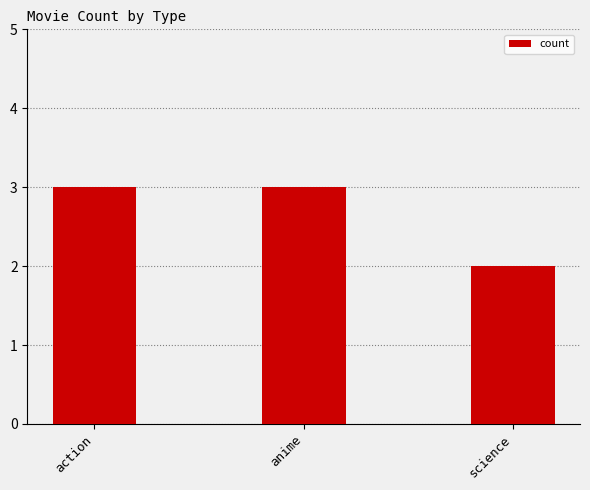

What position from the right is science?

1